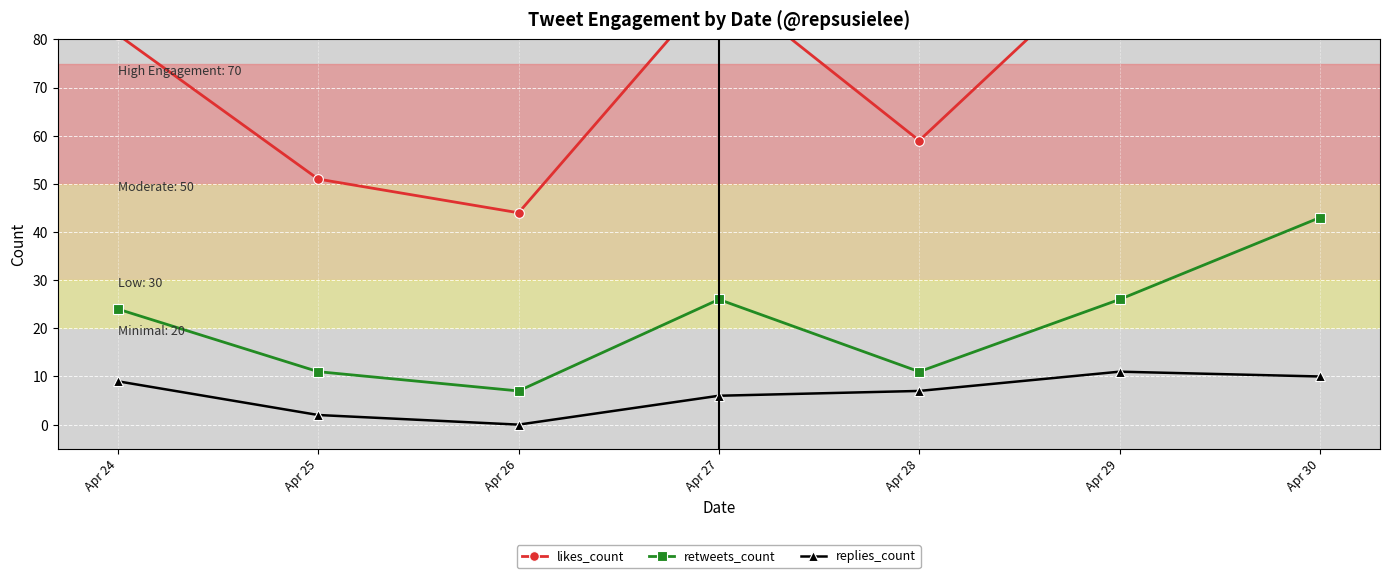

What is the spread (max minus min) of values at Apr 29?

87